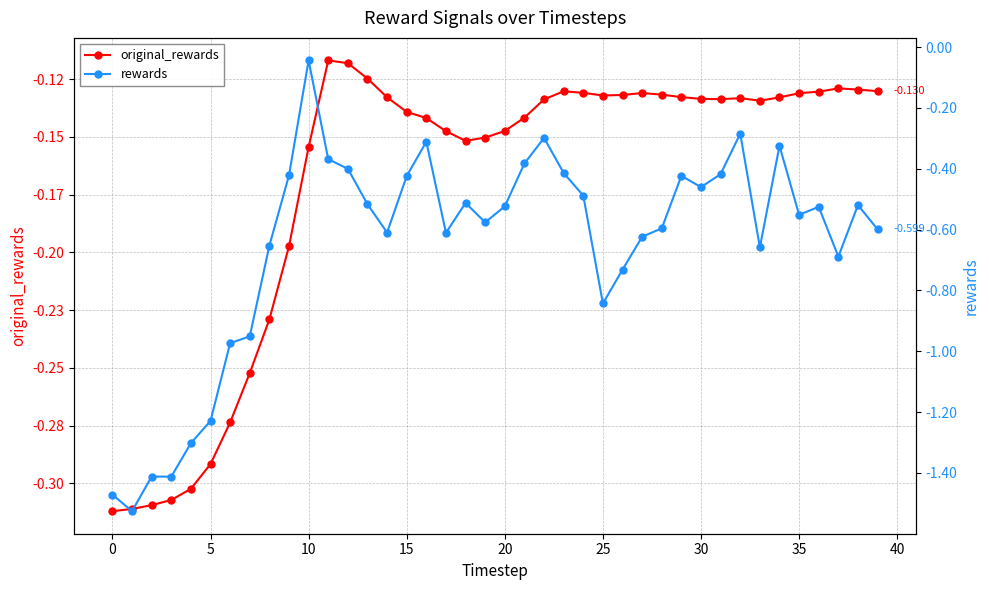

The original_rewards series shows -0.1 at 38. True or false?

False